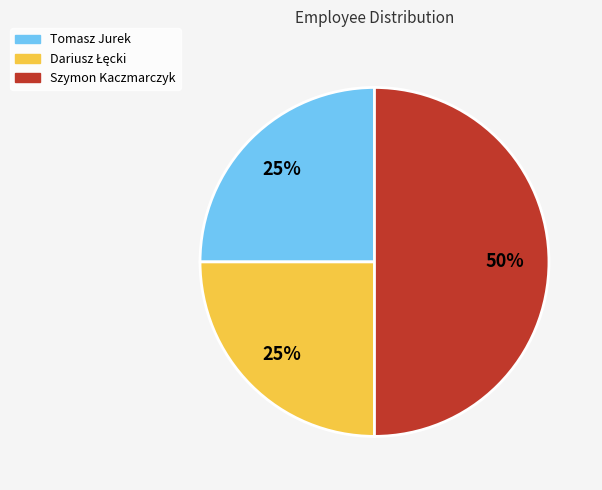

Is Tomasz Jurek the majority of the pie?

No